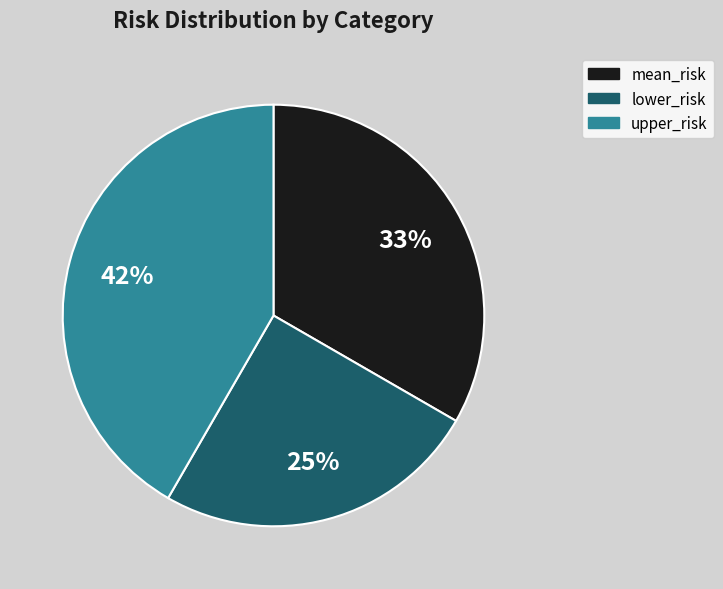

To the nearest percent, what percentage of the pie is mean_risk?

33%